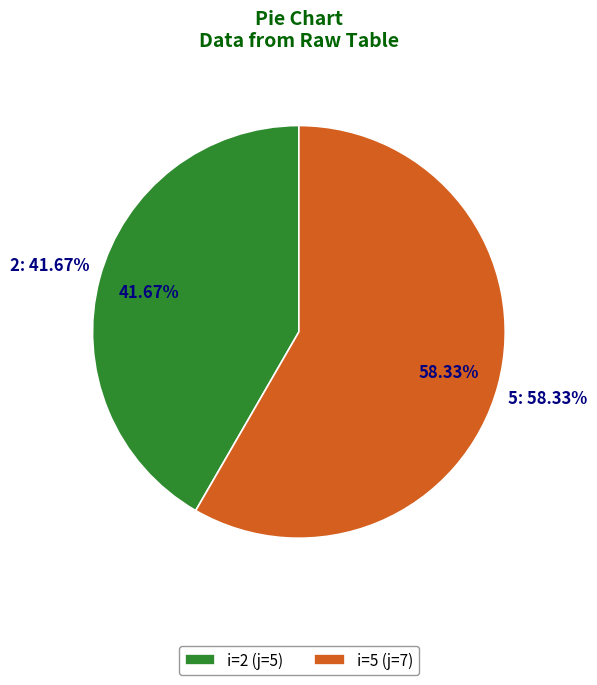

To the nearest percent, what portion does 2 represent?

42%